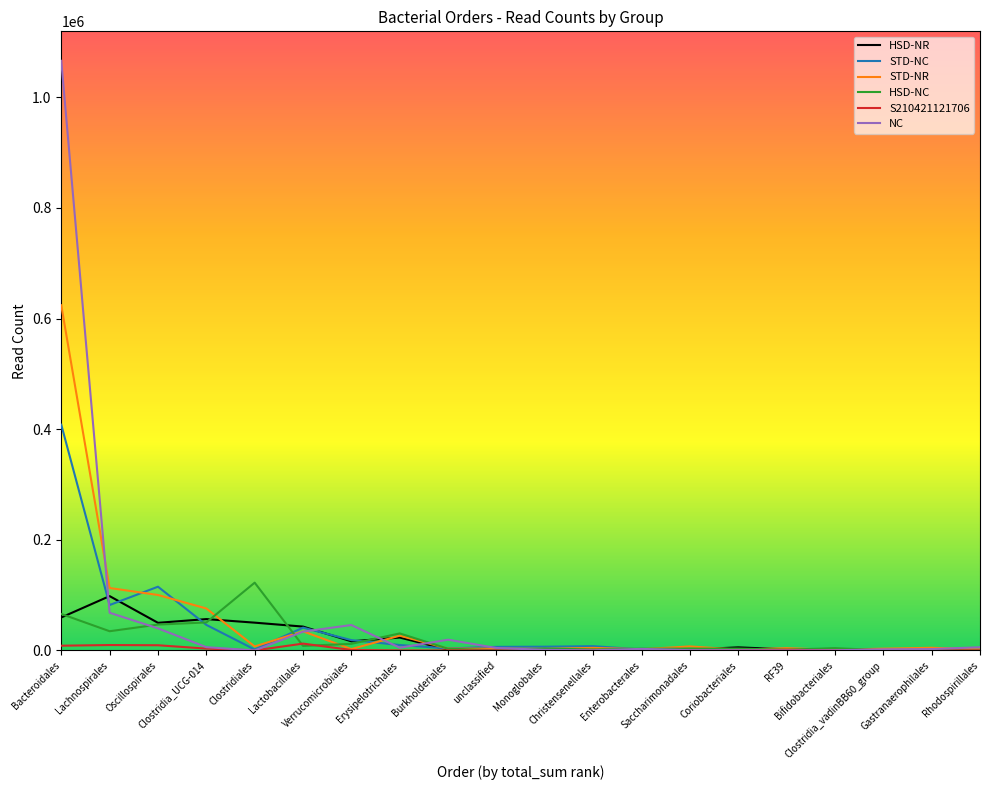

Which series has the widest spread of values?

NC